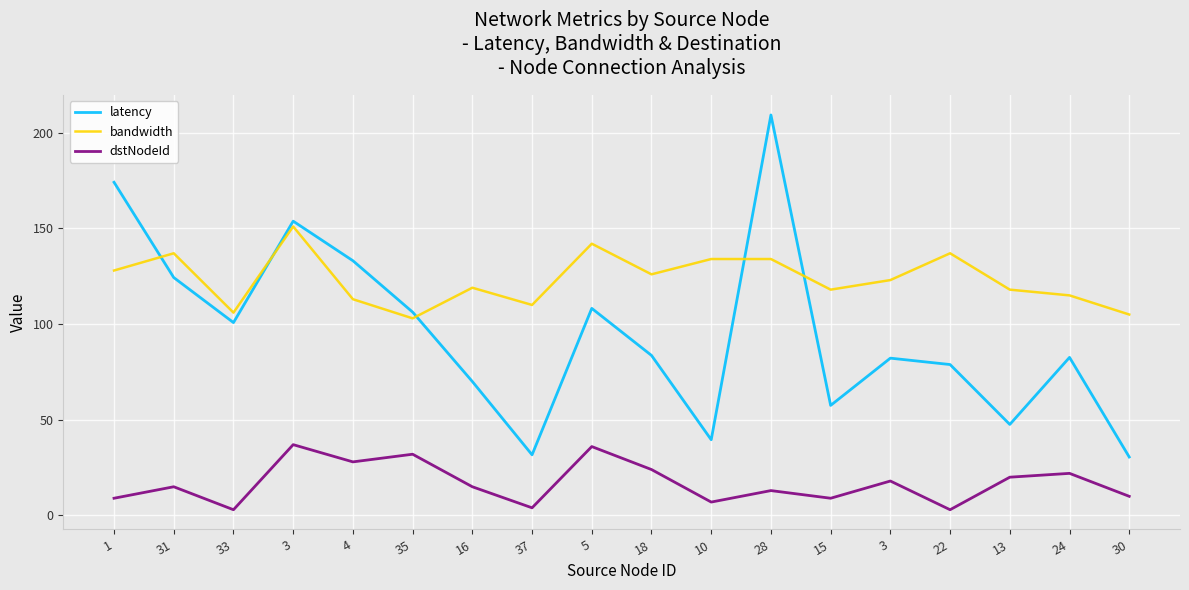

What is the total value across all series at 10?

180.6